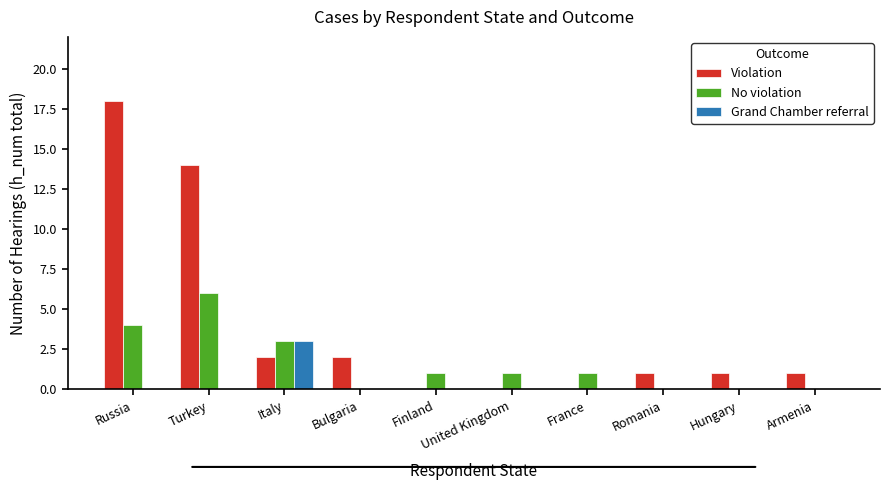

Read the No violation value at Russia.

4